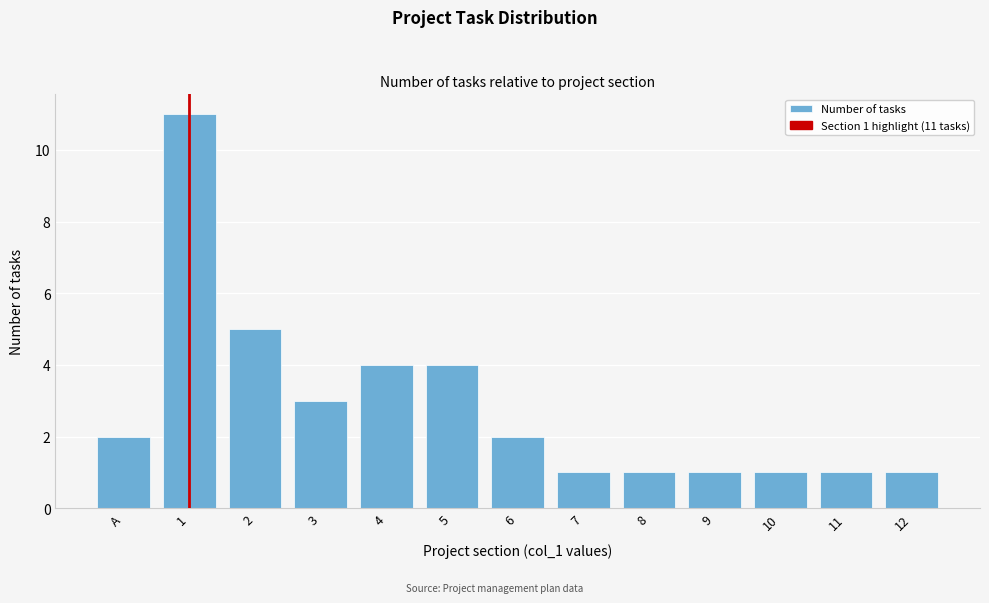

Reading left to right, transcribe all the data shown in this chart.

A=2	1=11	2=5	3=3	4=4	5=4	6=2	7=1	8=1	9=1	10=1	11=1	12=1